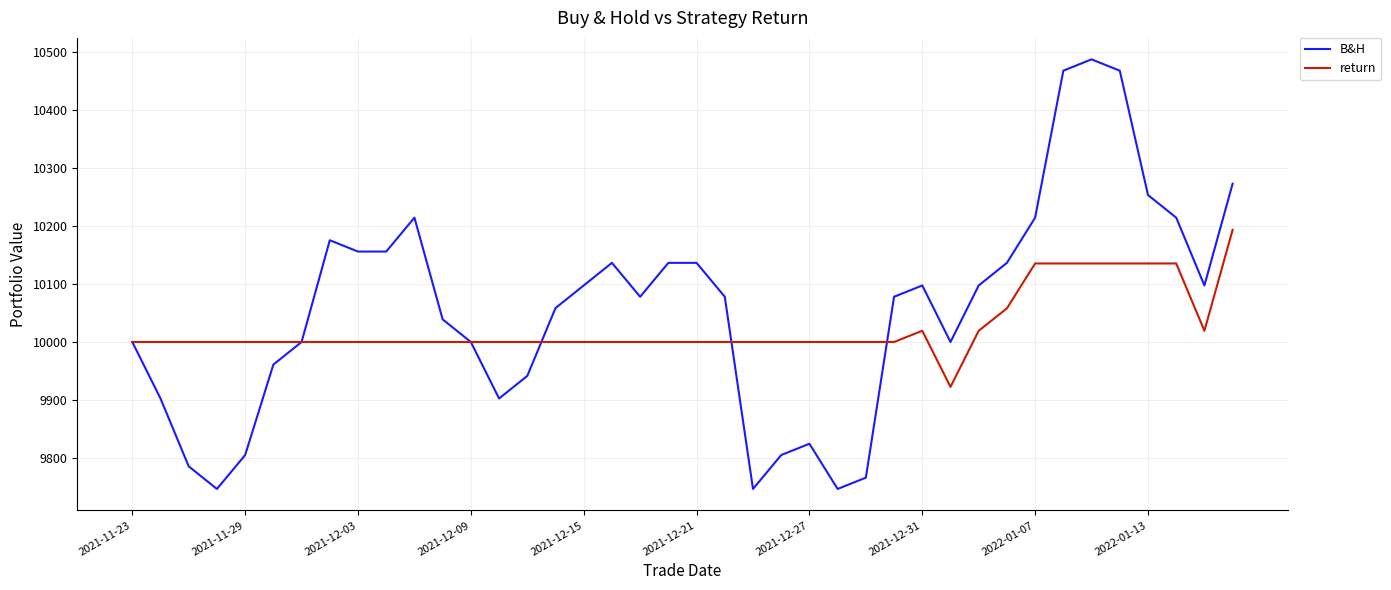

How many series are shown in this chart?

2